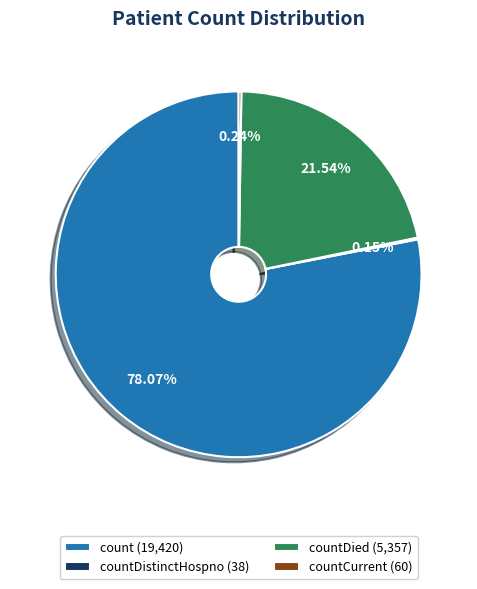

Does any single category account for the majority?

Yes